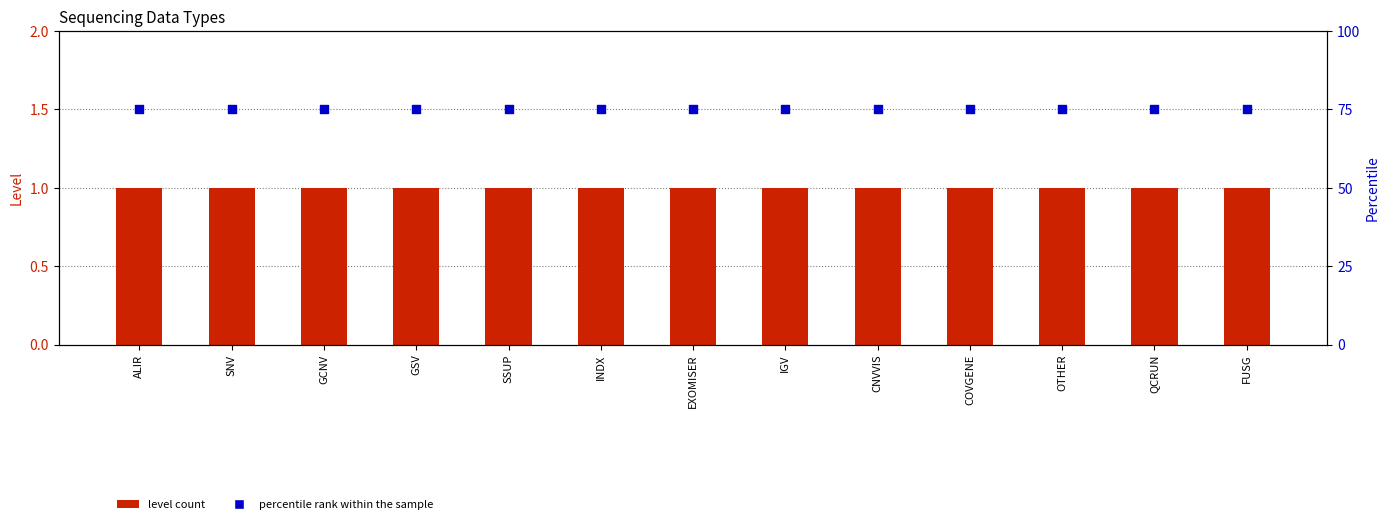

What is the total value across all series at ALIR?

76